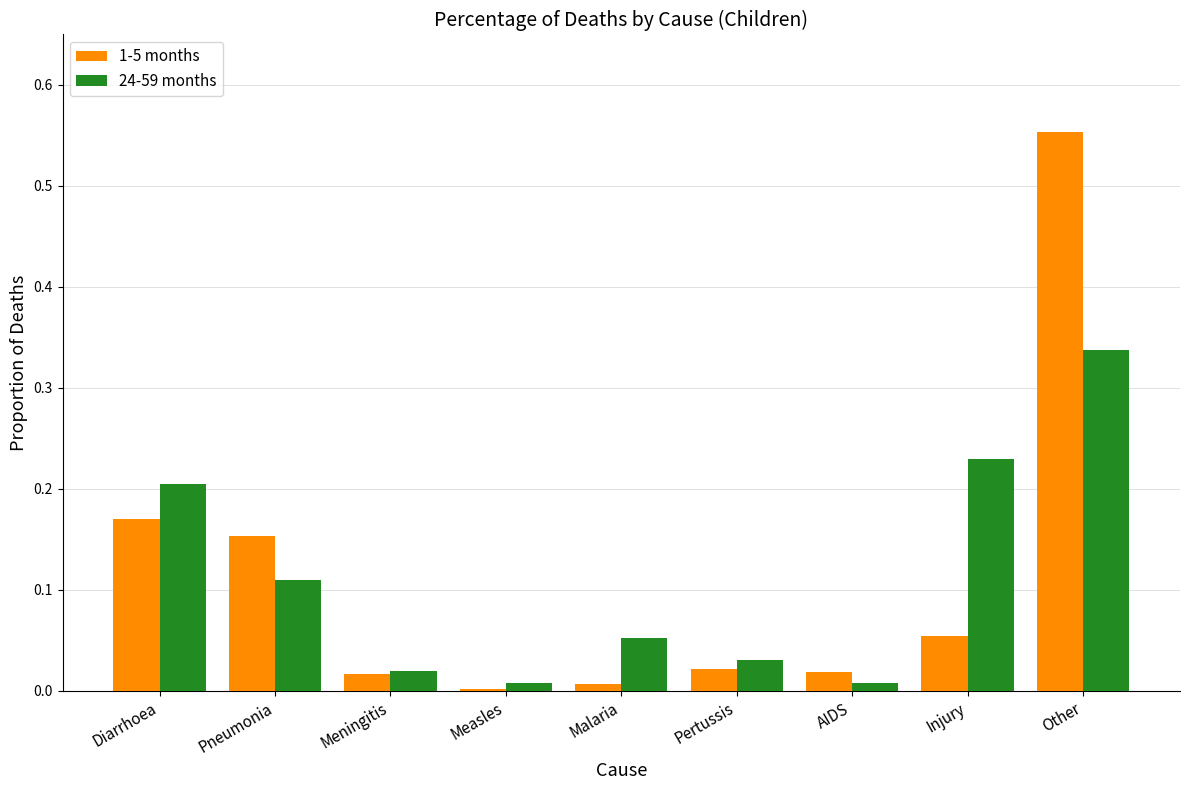

Are the bars horizontal?

No